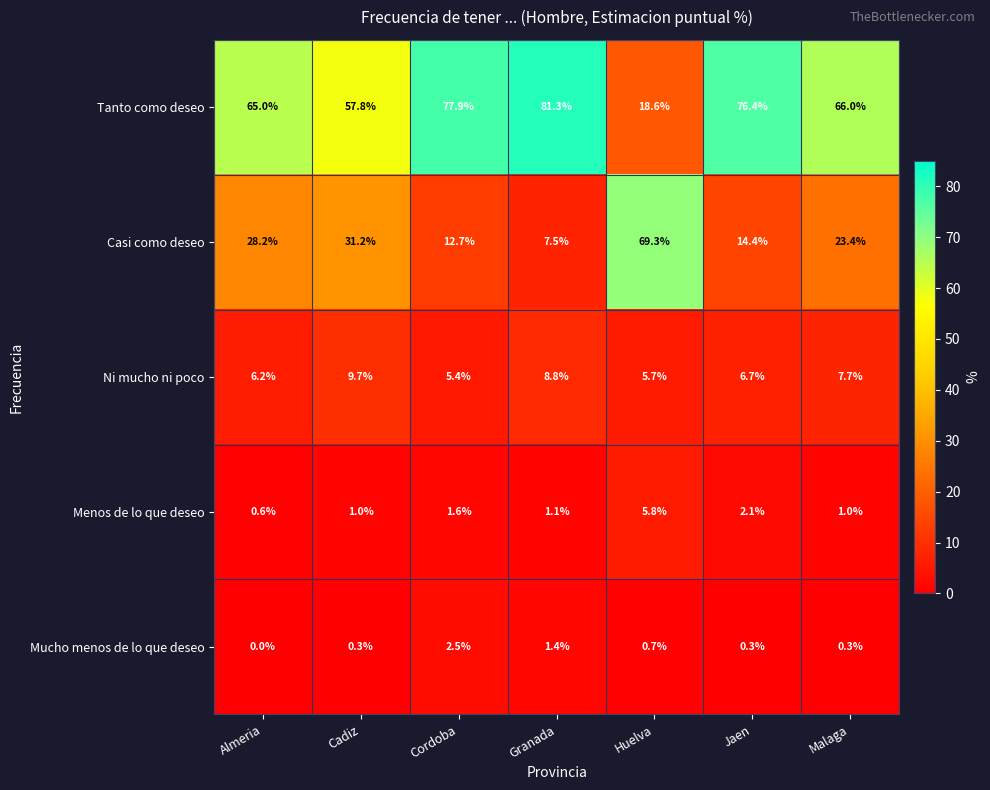

What is the sum of the Ni mucho ni poco values at Cadiz and Granada?

18.5